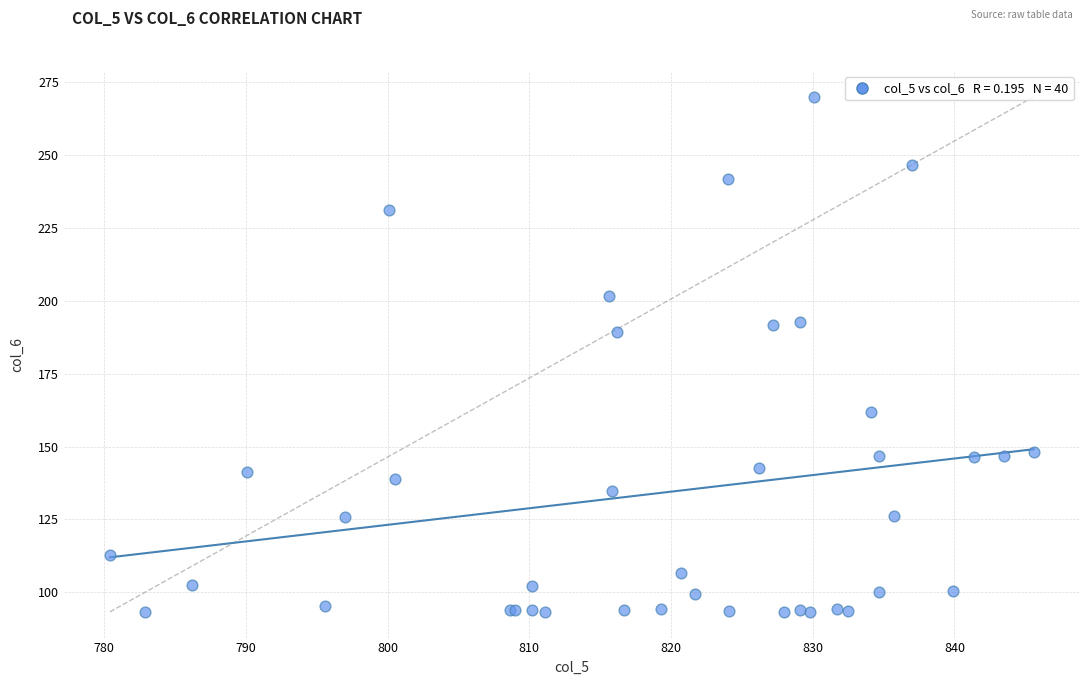

What Y value in the scatter plot is closest to 181?

189.3